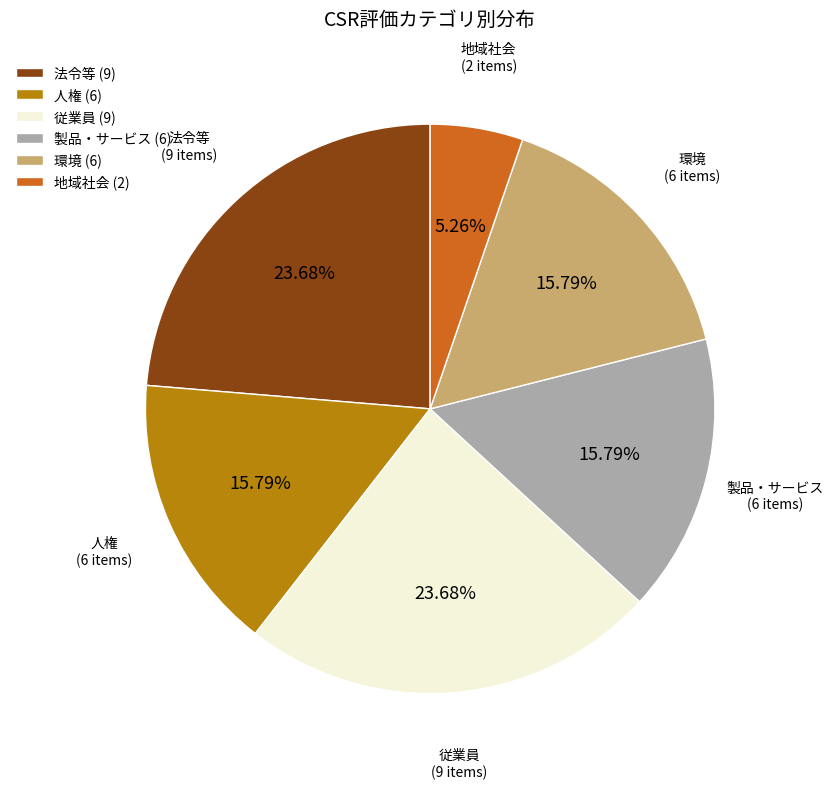

How many segments does this pie chart have?

6